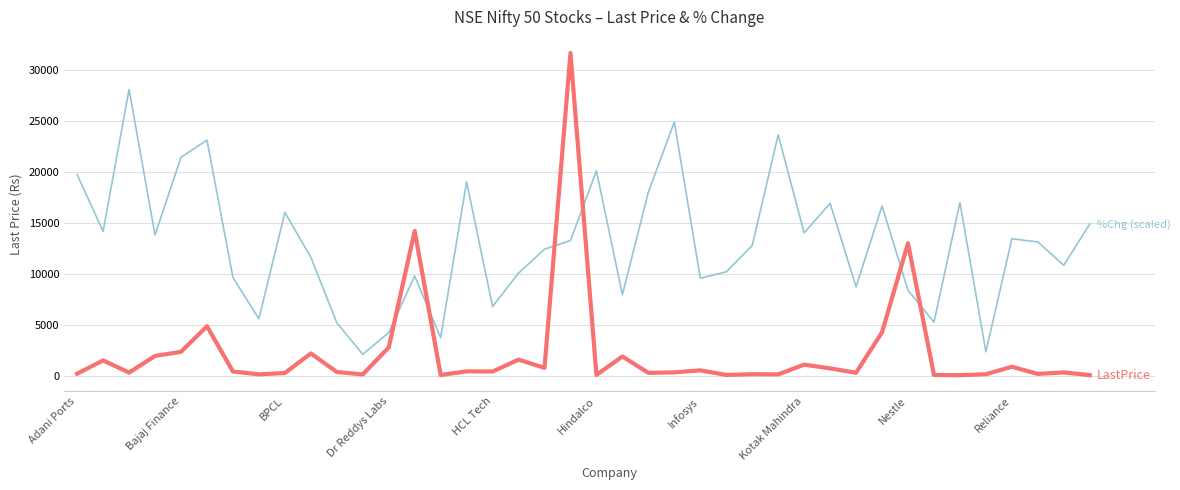

What is the maximum value shown in the chart?

31708.6